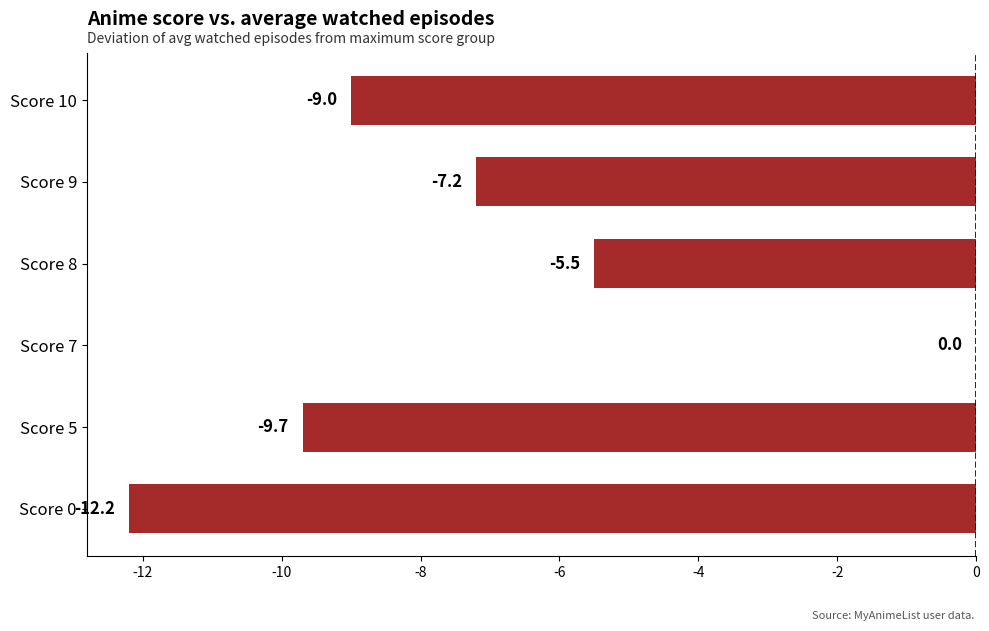

The chart shows a value of -7.2 at Score 9. True or false?

True